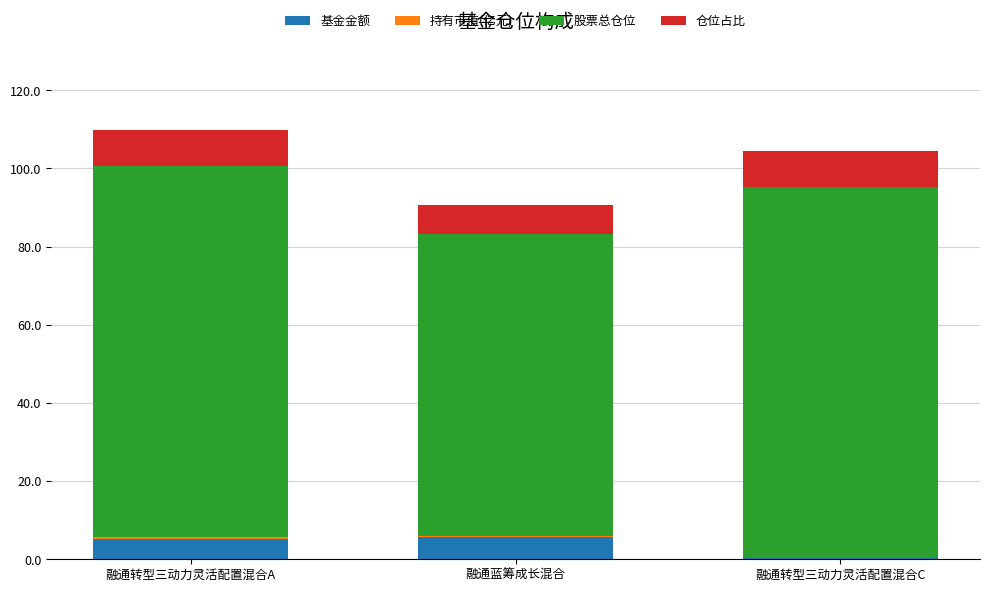

The 基金金额 series shows 5.1 at 融通转型三动力灵活配置混合A. True or false?

True